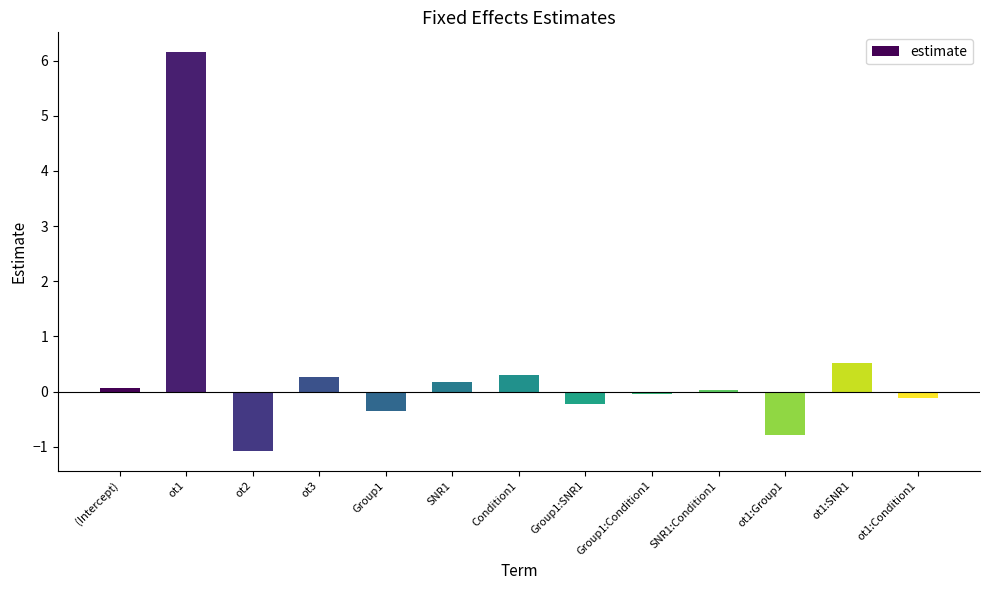

What is the label of the 6th bar from the left?

SNR1